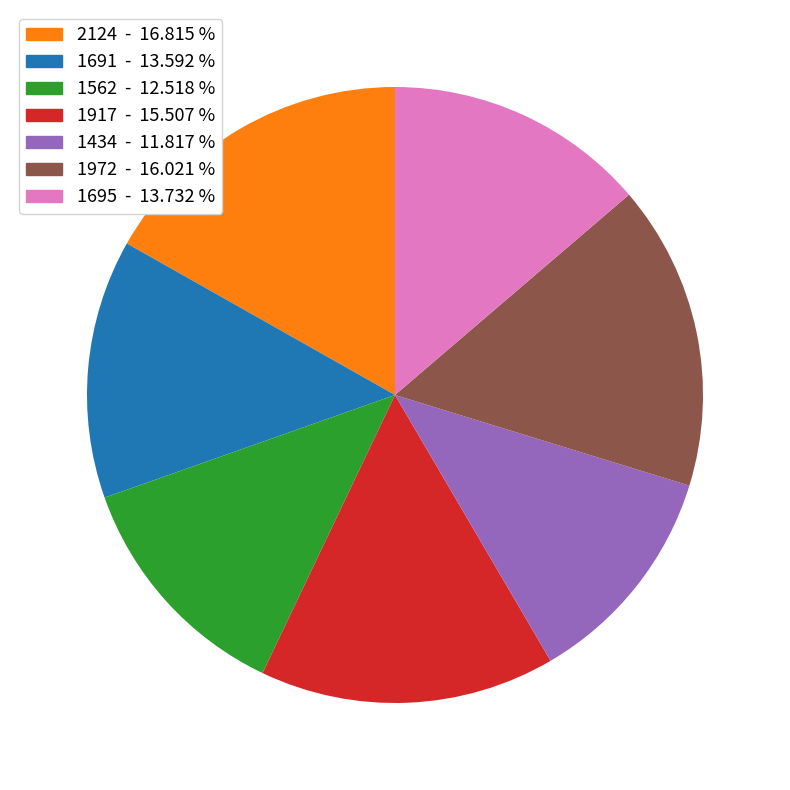

Do 1434 and 1695 together represent more than half of the pie?

No